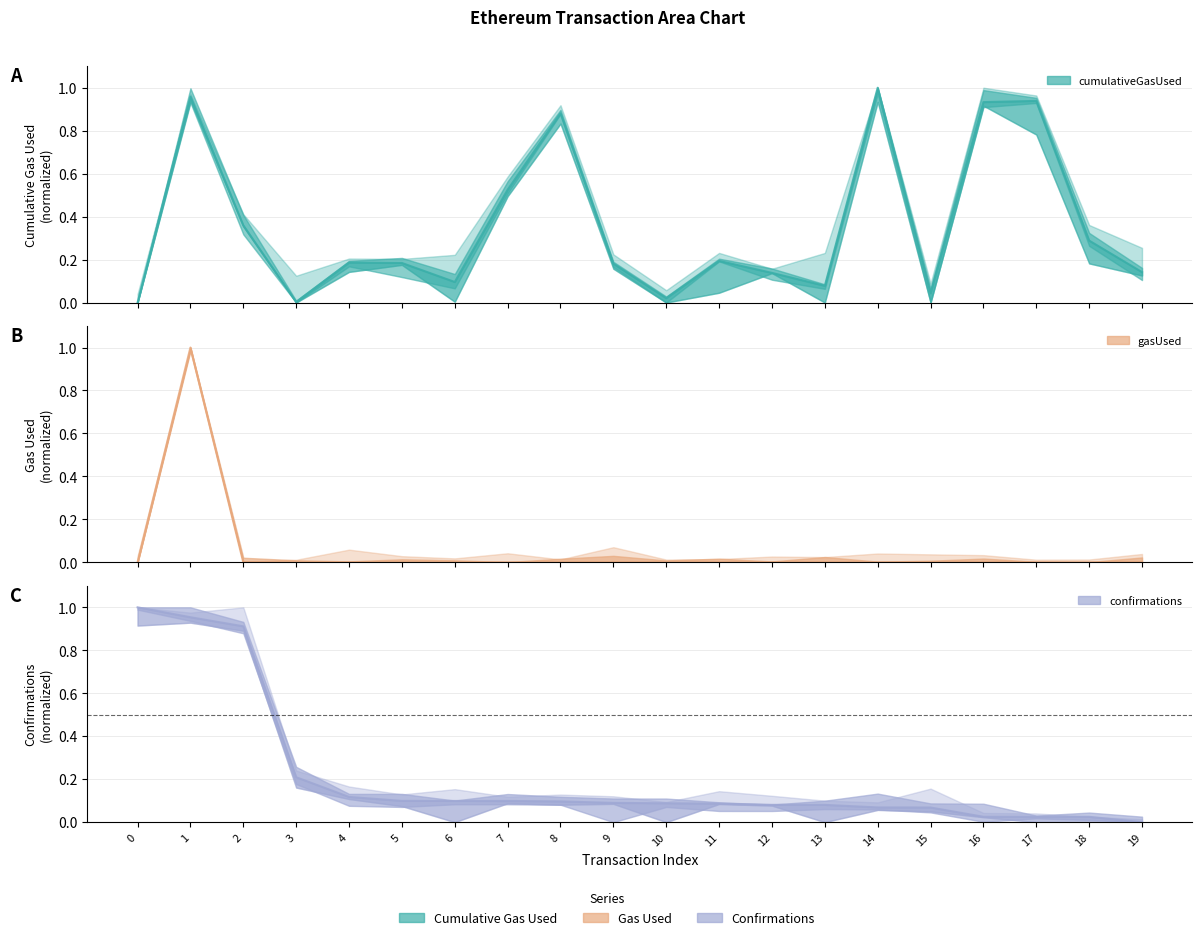

Rank the series by their average value, from lowest to highest.

gasUsed, confirmations, cumulativeGasUsed